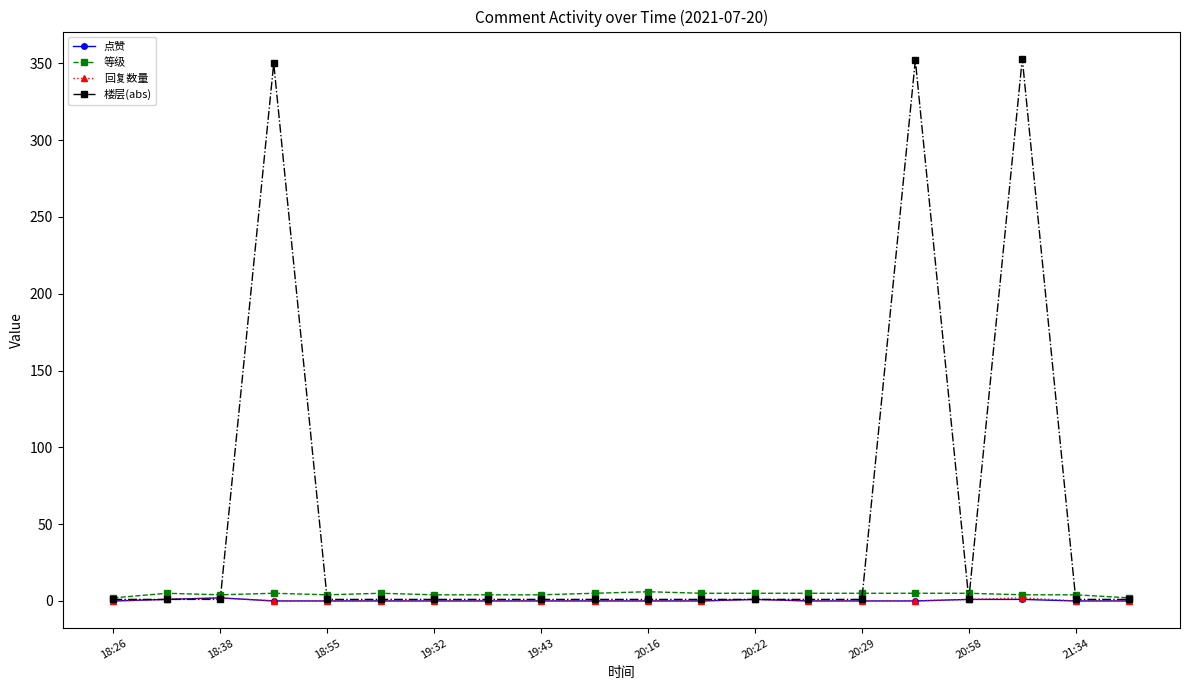

What is the greatest value displayed?

353